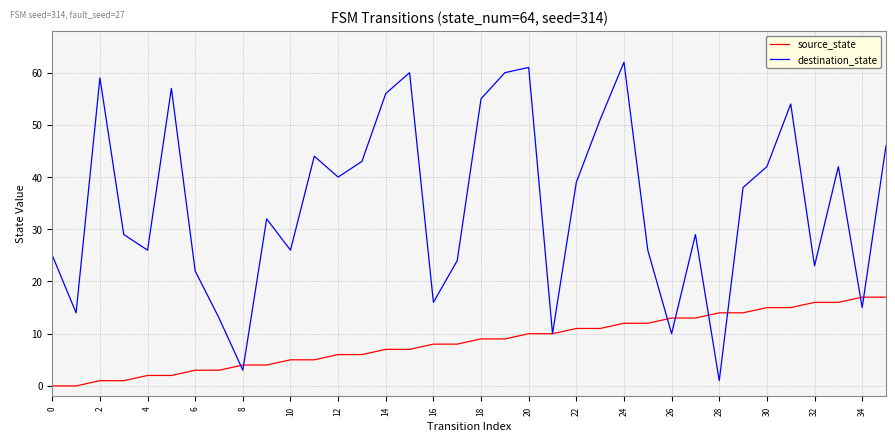

Which series has the largest total across all categories?

destination_state